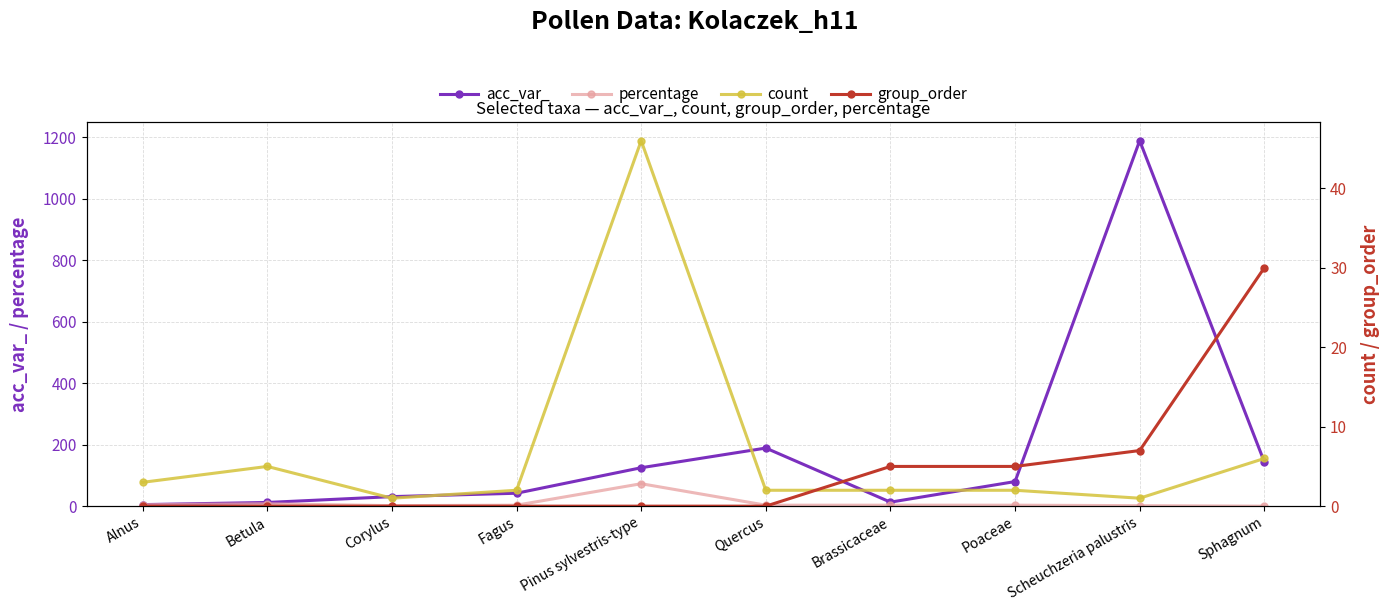

Reading left to right, list all the values displayed in this chart.

acc_var_: 5.0	12.0	31.0	42.0	125.0	189.0	13.0	80.0	1189.0	144.0
percentage: 4.8	7.9	1.6	3.2	73.0	3.2	3.2	3.2	1.6	0.0
count: 3.0	5.0	1.0	2.0	46.0	2.0	2.0	2.0	1.0	6.0
group_order: 0.0	0.0	0.0	0.0	0.0	0.0	5.0	5.0	7.0	30.0